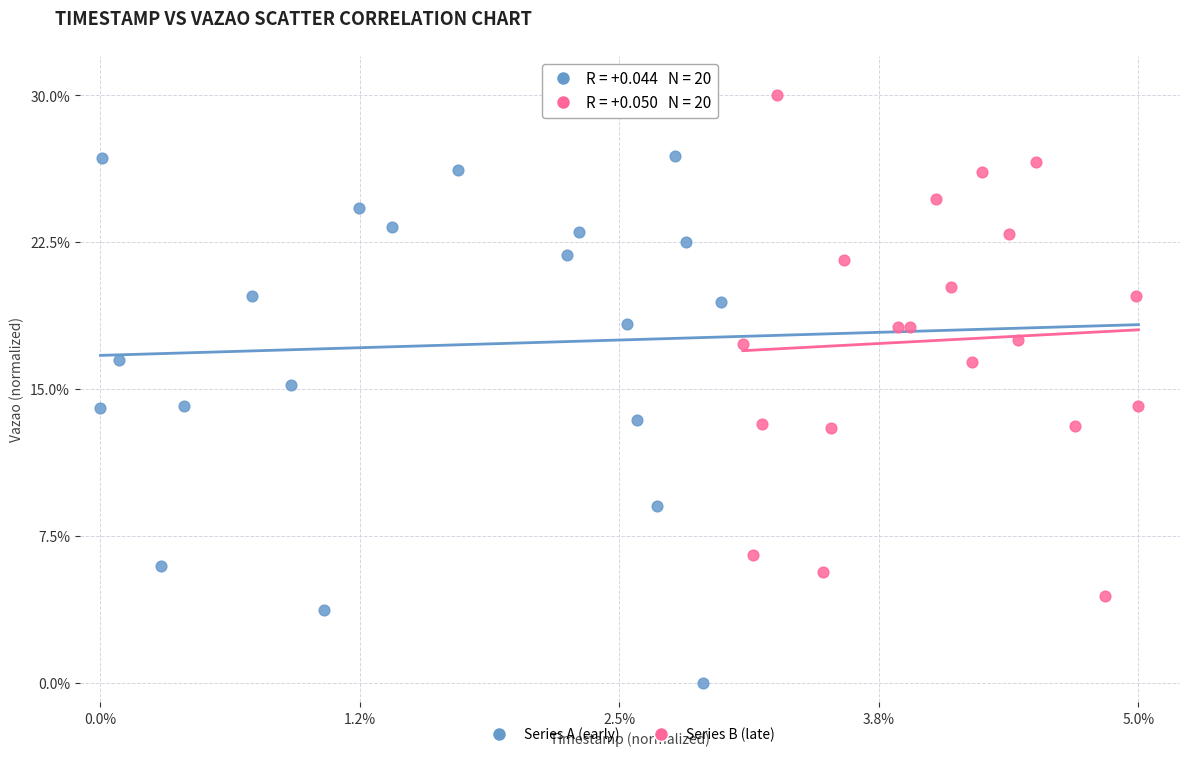

Which series reaches the minimum Y coordinate?

Series A (early)